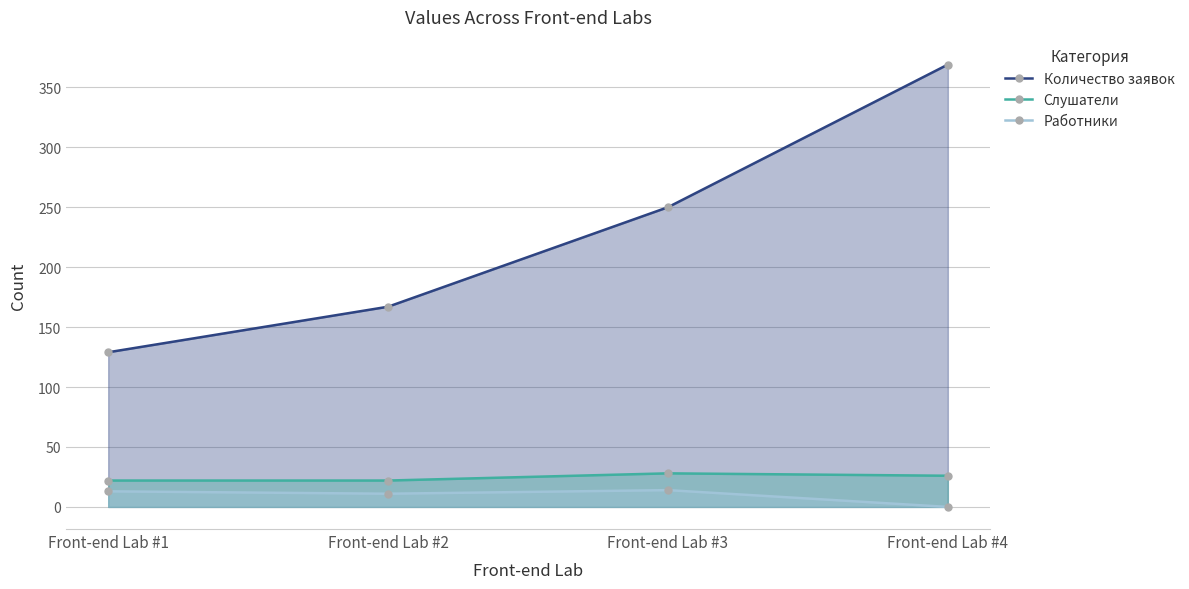

Which series has the largest range (max minus min)?

Количество заявок